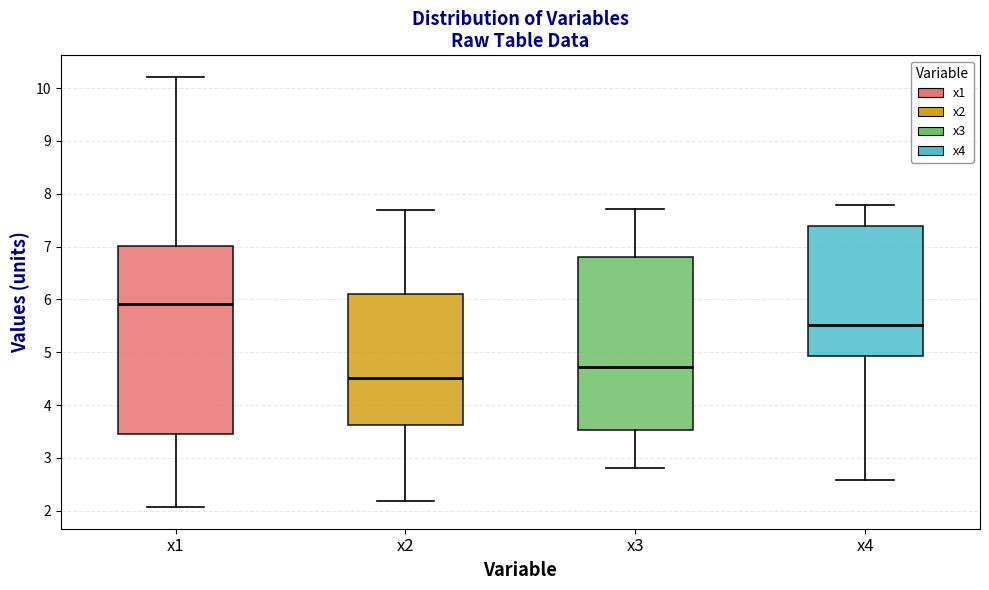

Reading left to right, read every box against the y-axis: the position of its median line, the range the box covers, and the ends of its whiskers. The values are not printed on the chart, so give them approximately, as read against the axis.

x1: median 5.9, box 3.5 to 7.0, whiskers 2.1 to 10.2
x2: median 4.5, box 3.6 to 6.1, whiskers 2.2 to 7.7
x3: median 4.7, box 3.5 to 6.8, whiskers 2.8 to 7.7
x4: median 5.5, box 4.9 to 7.4, whiskers 2.6 to 7.8